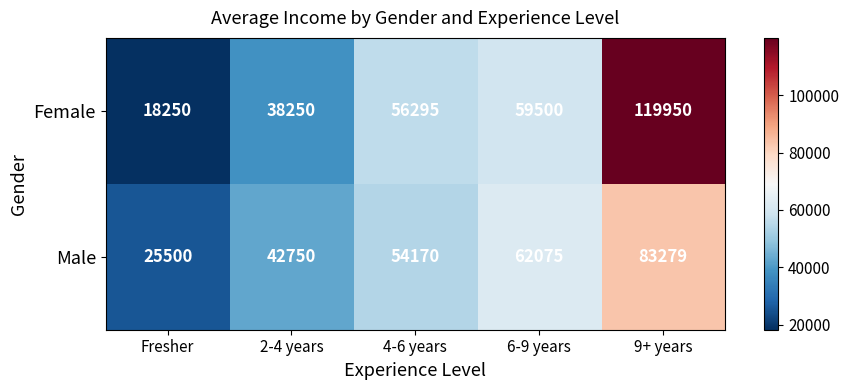

Which series has the largest range (max minus min)?

Female